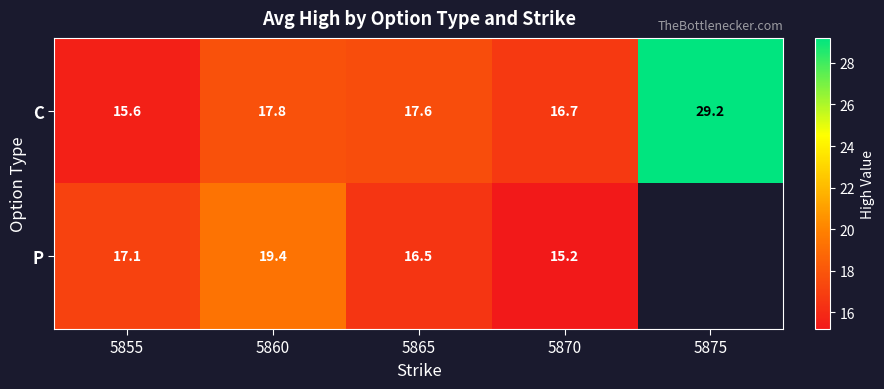

What is the difference between the second highest and second lowest values in the C series?

1.1